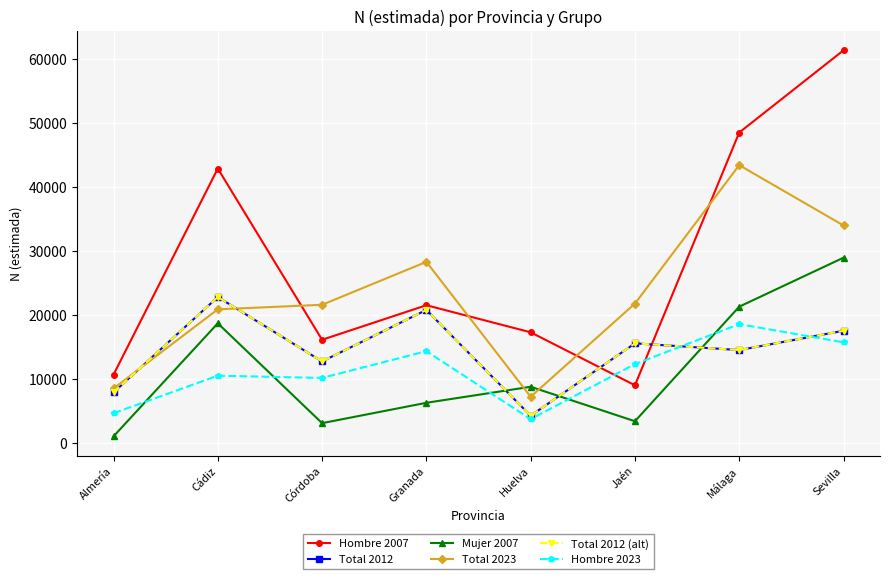

Is this an area chart (filled region under the line)?

No